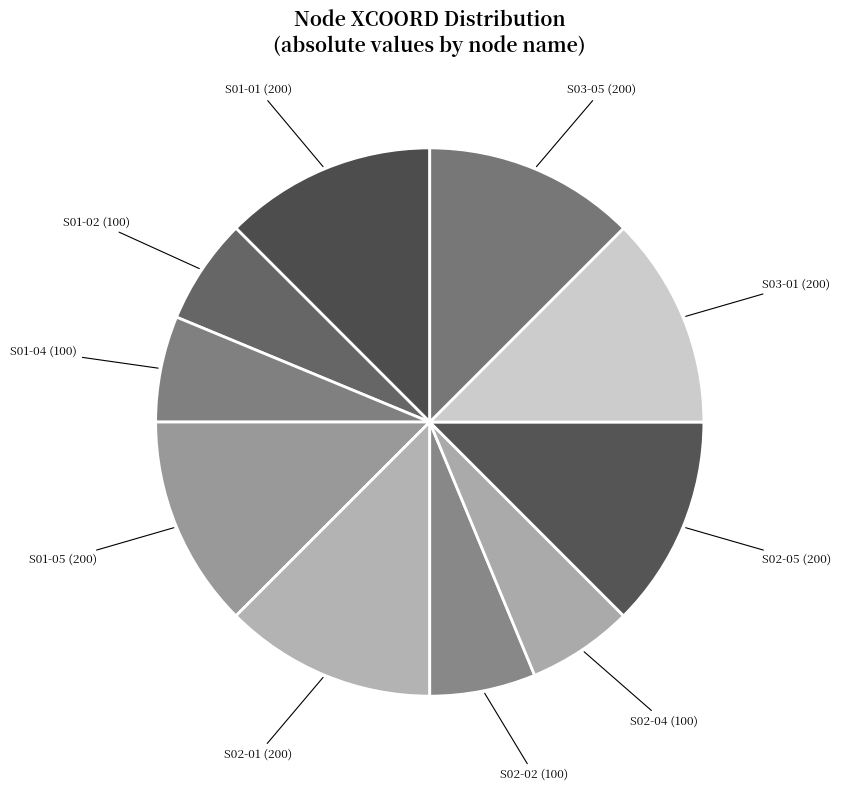

The S03-01 slice represents 1% of the pie. True or false?

False